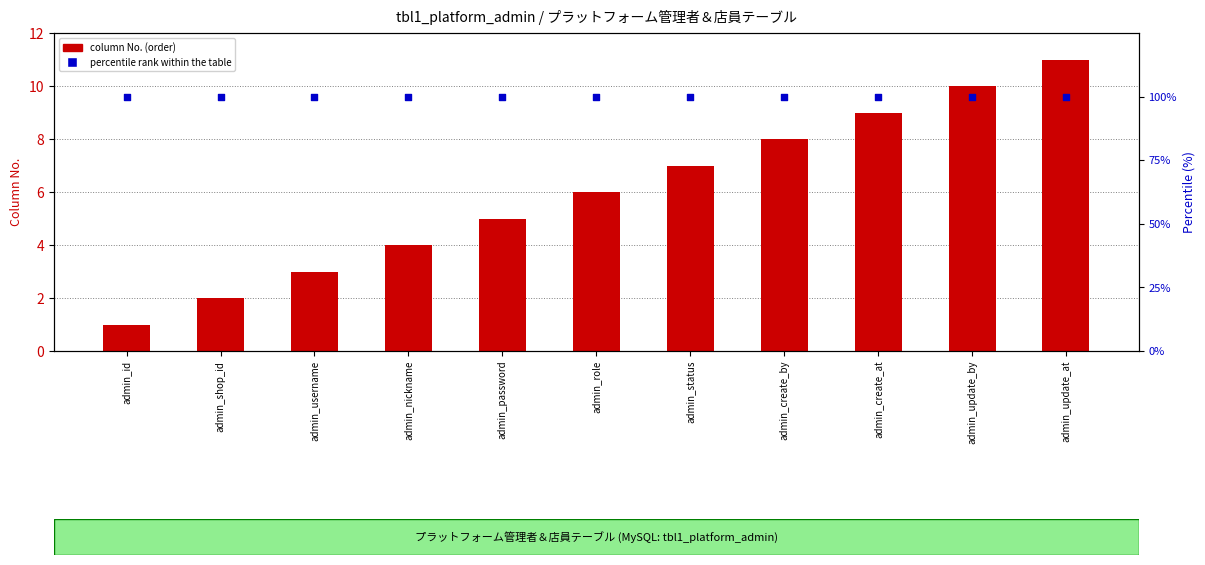

Which series has the largest total across all categories?

percentile rank within the table